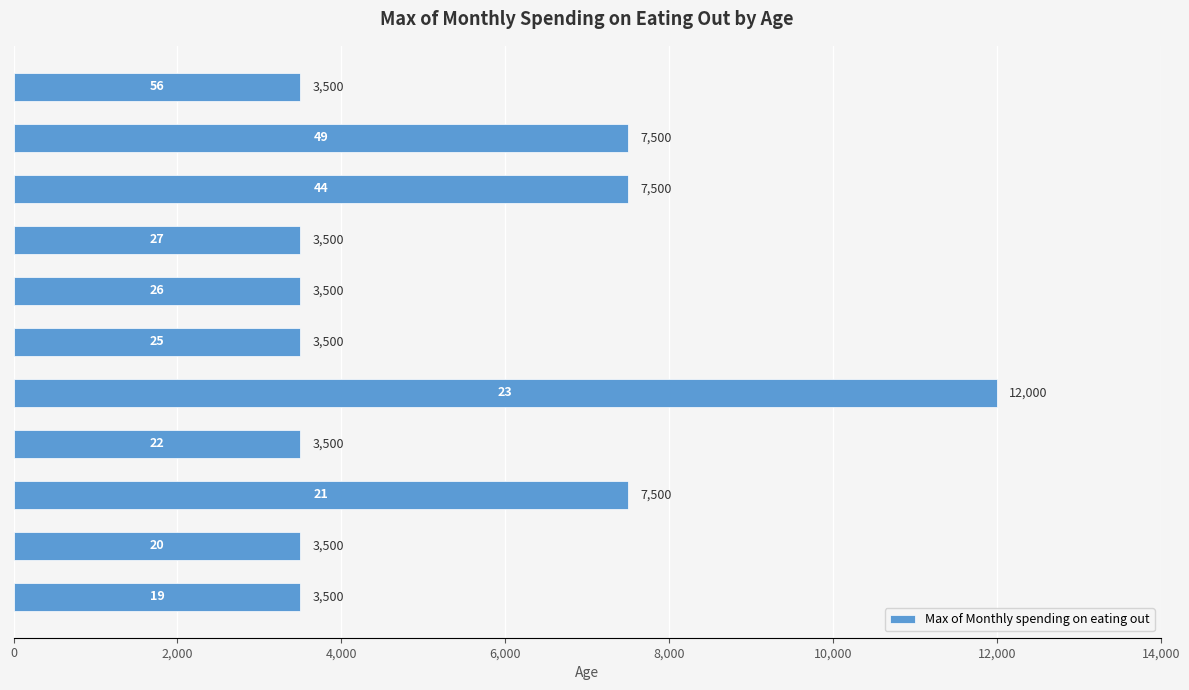

Reading top to bottom, extract all data points from this chart.

3500	7500	7500	3500	3500	3500	12000	3500	7500	3500	3500